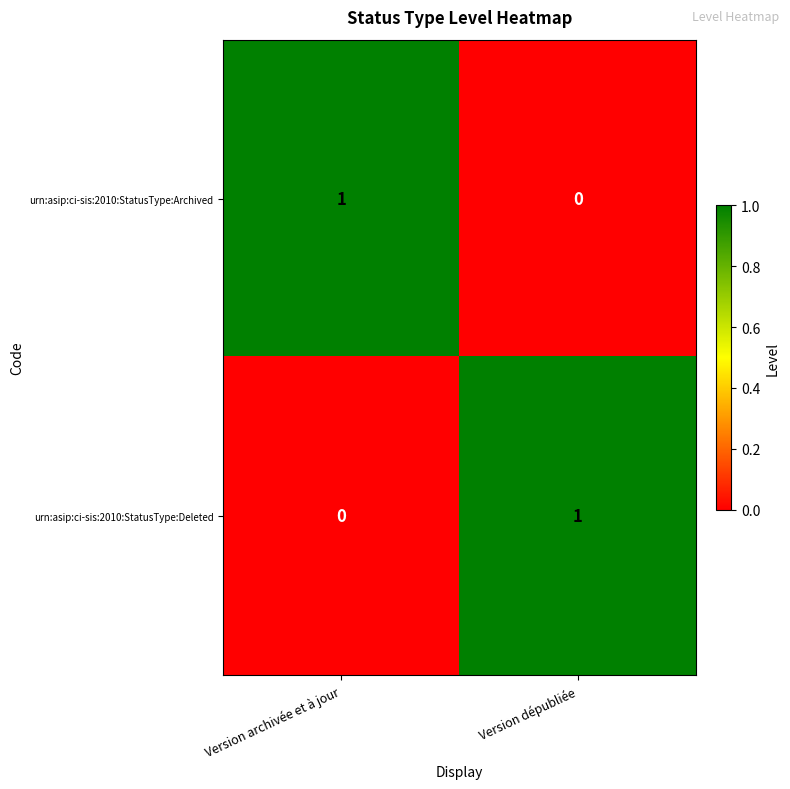

Reading left to right, transcribe all the data shown in this chart.

urn:asip:ci-sis:2010:StatusType:Archived: 1	0
urn:asip:ci-sis:2010:StatusType:Deleted: 0	1